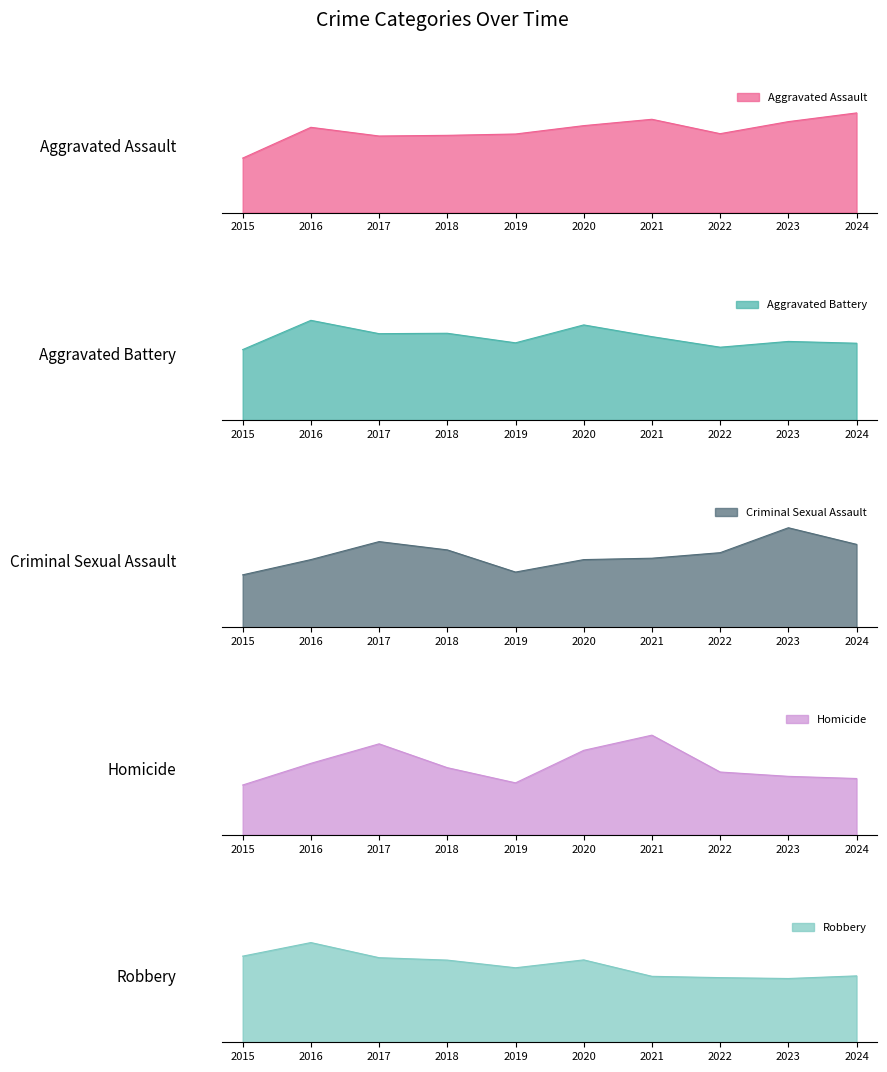

True or false: Homicide and Aggravated Assault cross at least once.

False